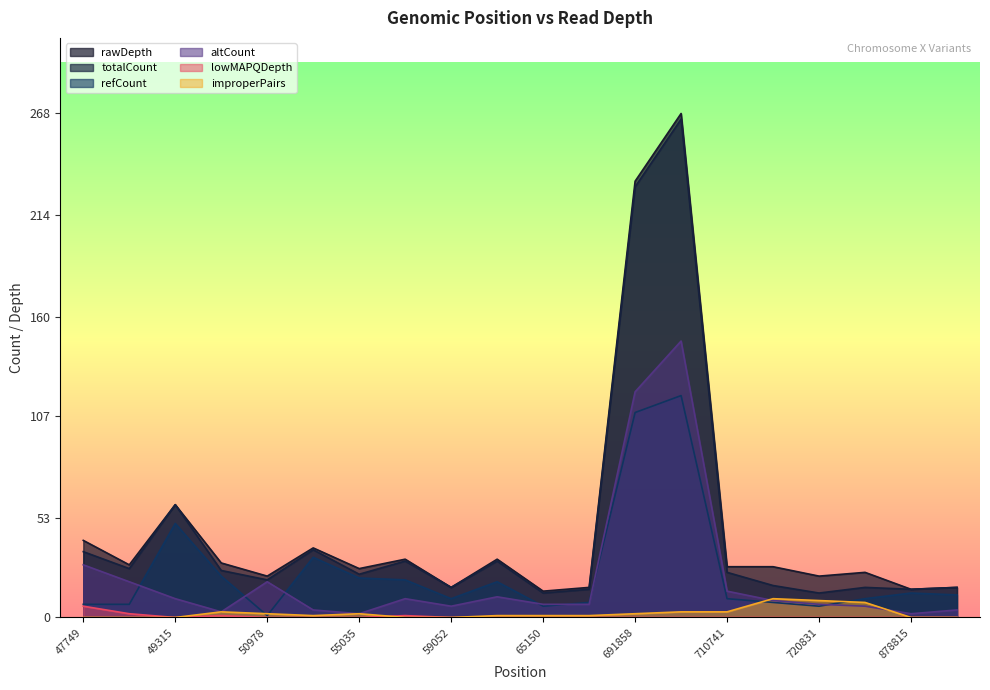

Rank the series by their maximum value, from highest to lowest.

rawDepth, totalCount, altCount, refCount, improperPairs, lowMAPQDepth